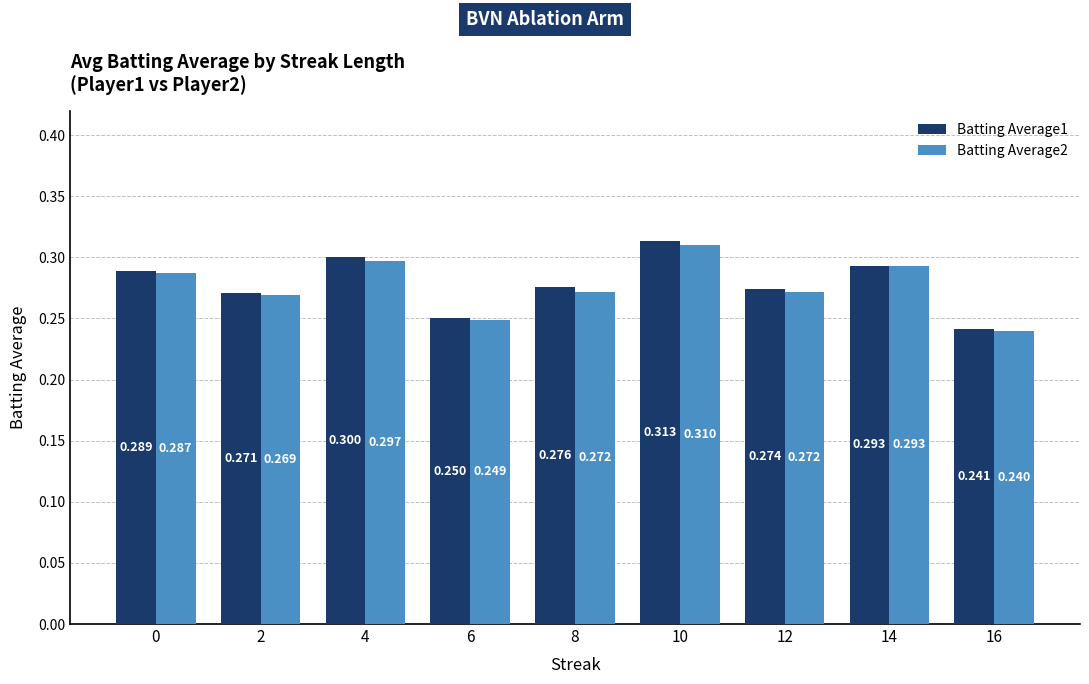

What is the value of the Batting Average1 bar at the 8th from the left?

0.3